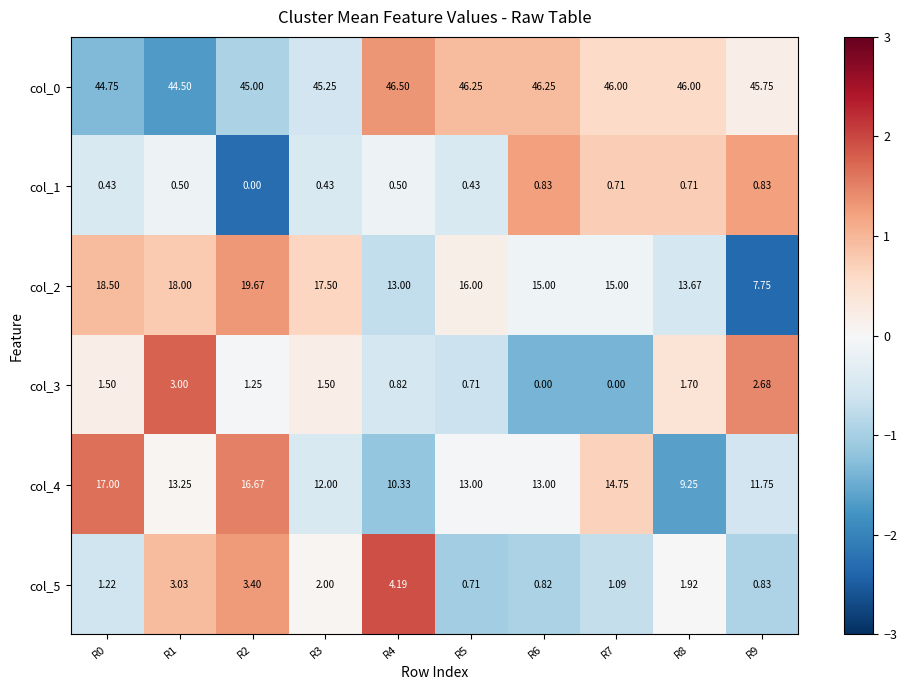

Is the value of col_0 at R0 greater than the value of col_3 at R5?

Yes